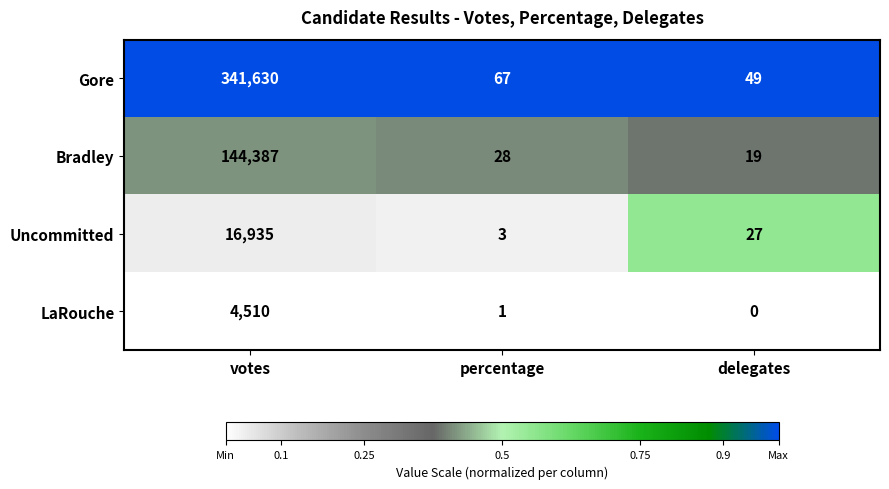

Reading right to left, what are all the values shown in this chart?

Gore: delegates=49	percentage=67	votes=341630
Bradley: delegates=19	percentage=28	votes=144387
Uncommitted: delegates=27	percentage=3	votes=16935
LaRouche: delegates=0	percentage=1	votes=4510